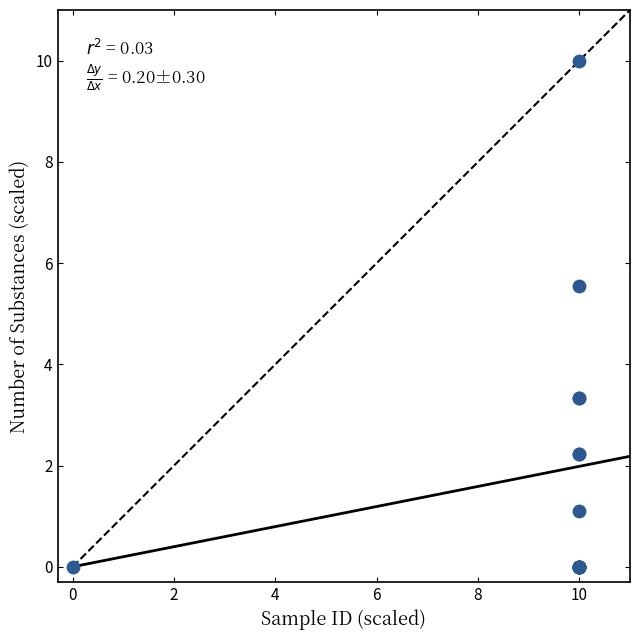

What Y value in the scatter plot is closest to 5?

5.6